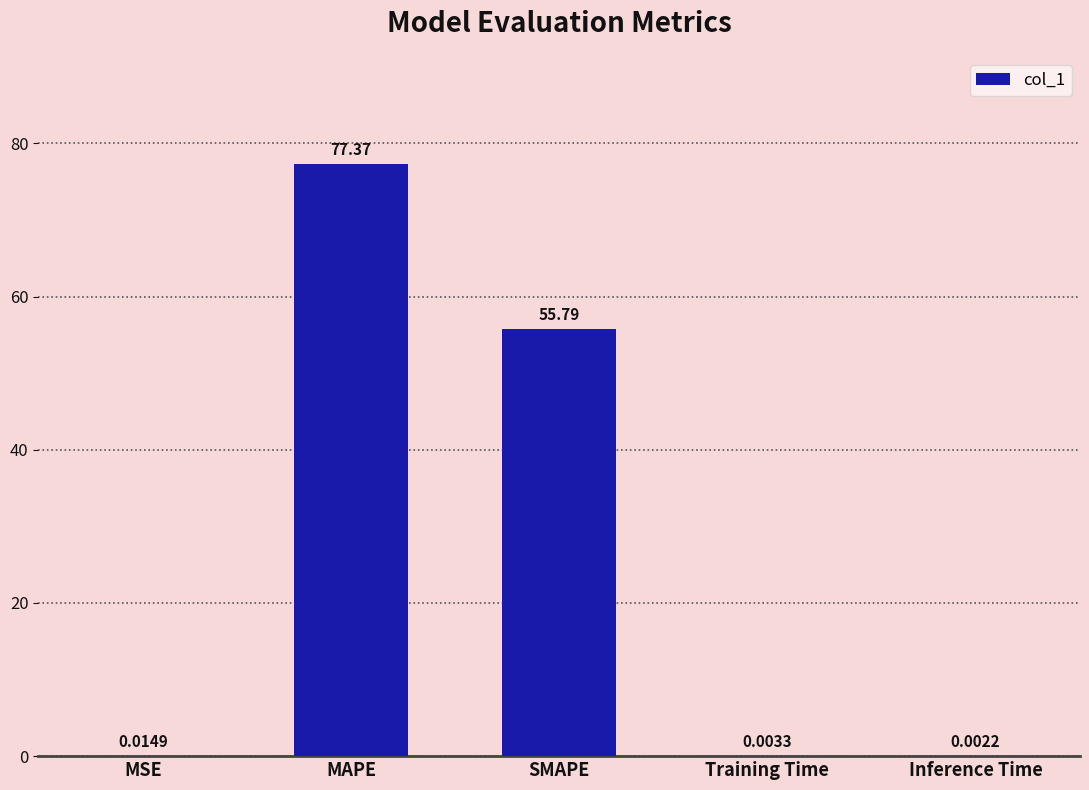

Which has a higher value, MAPE or Training Time?

MAPE